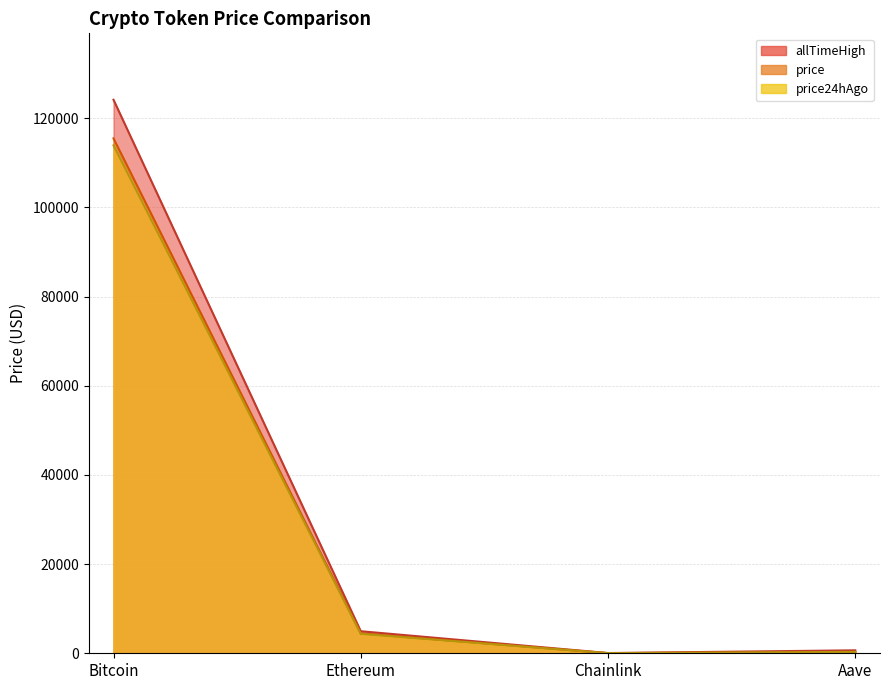

True or false: price has more than 2 points higher than both neighbors.

False